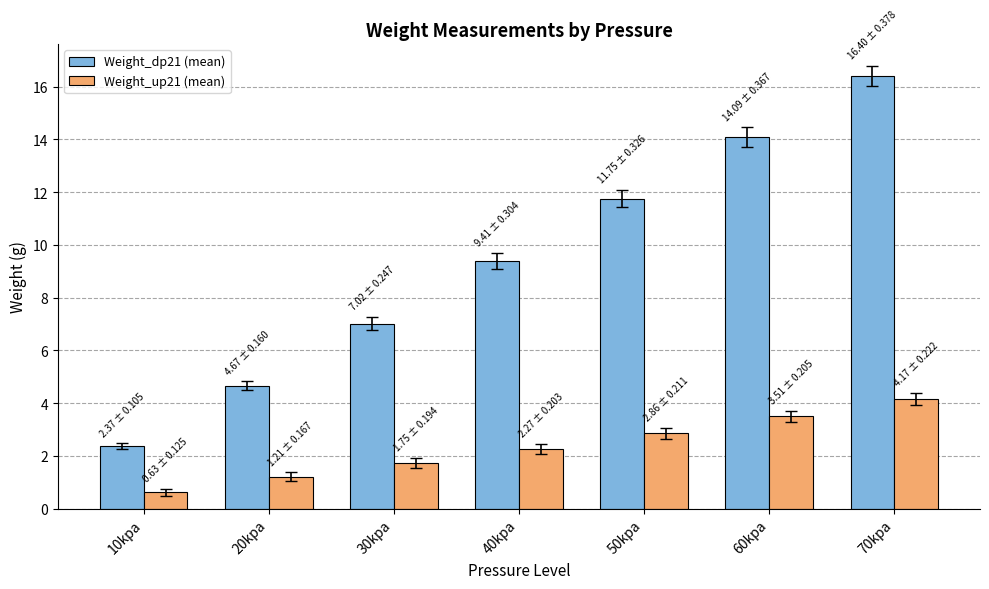

What is the label of the 3rd bar from the right?

50kpa